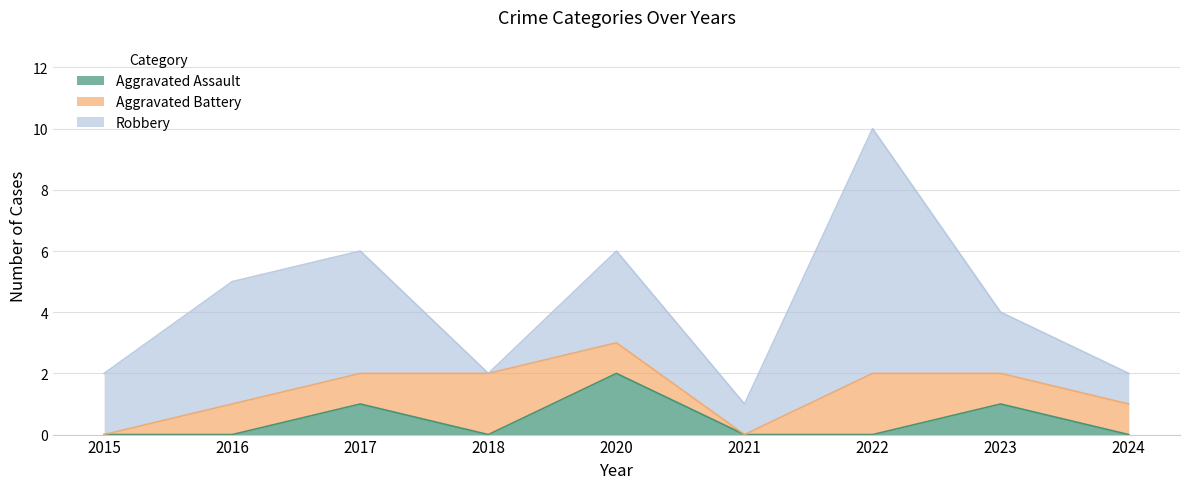

How many intersections are there between Aggravated Battery and Robbery?

2